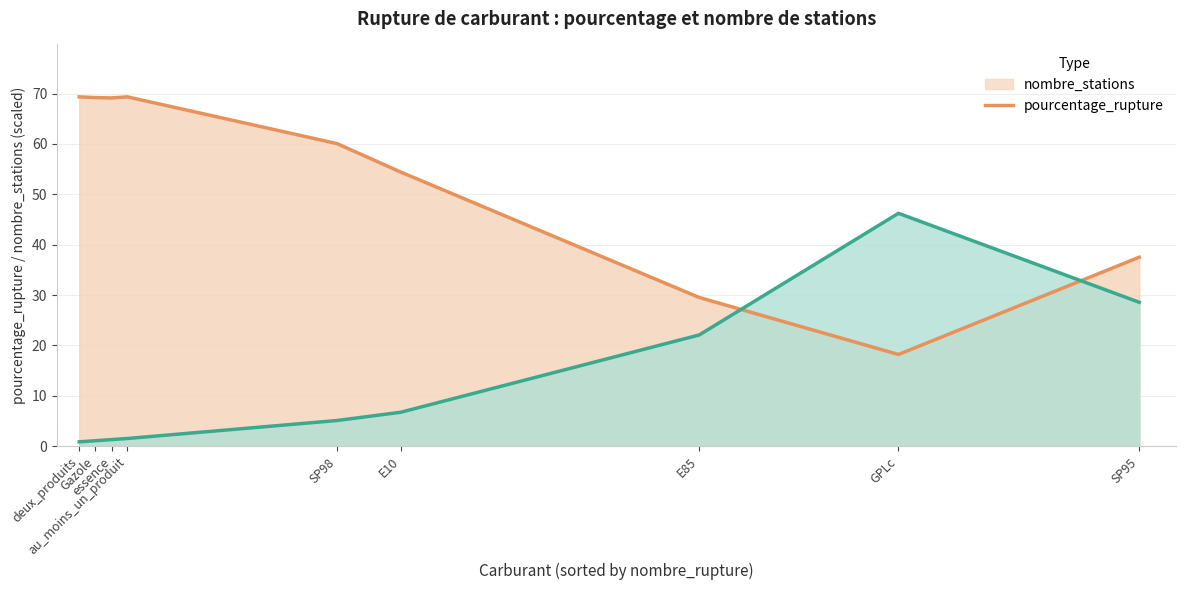

Count the number of categories in the chart.

9